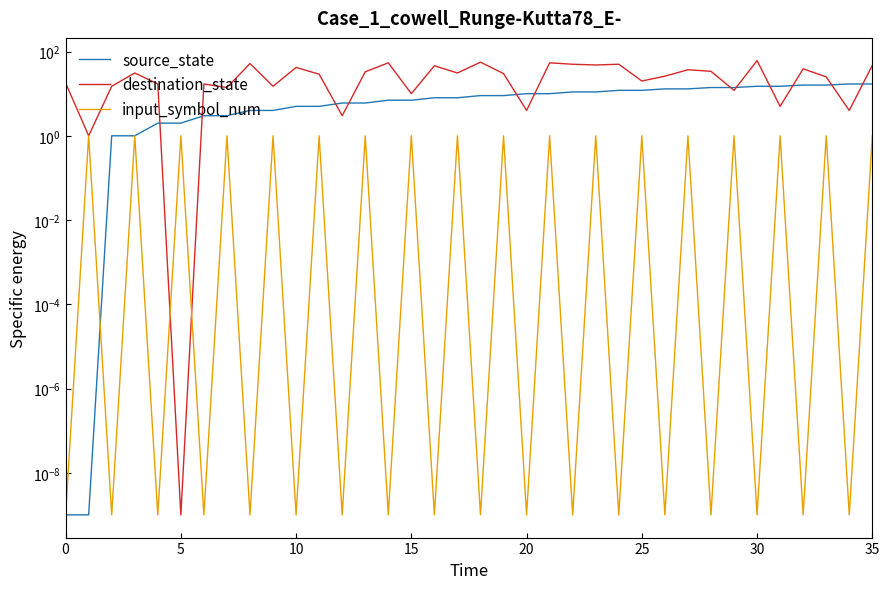

How many times do destination_state and input_symbol_num cross each other?

2